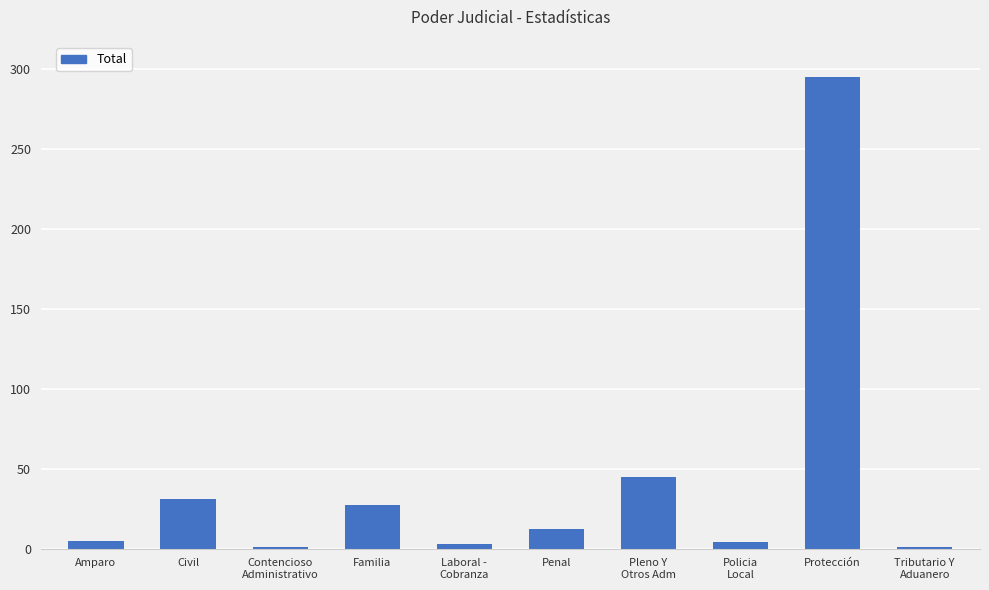

Are the bars grouped side by side (vs. stacked)?

No